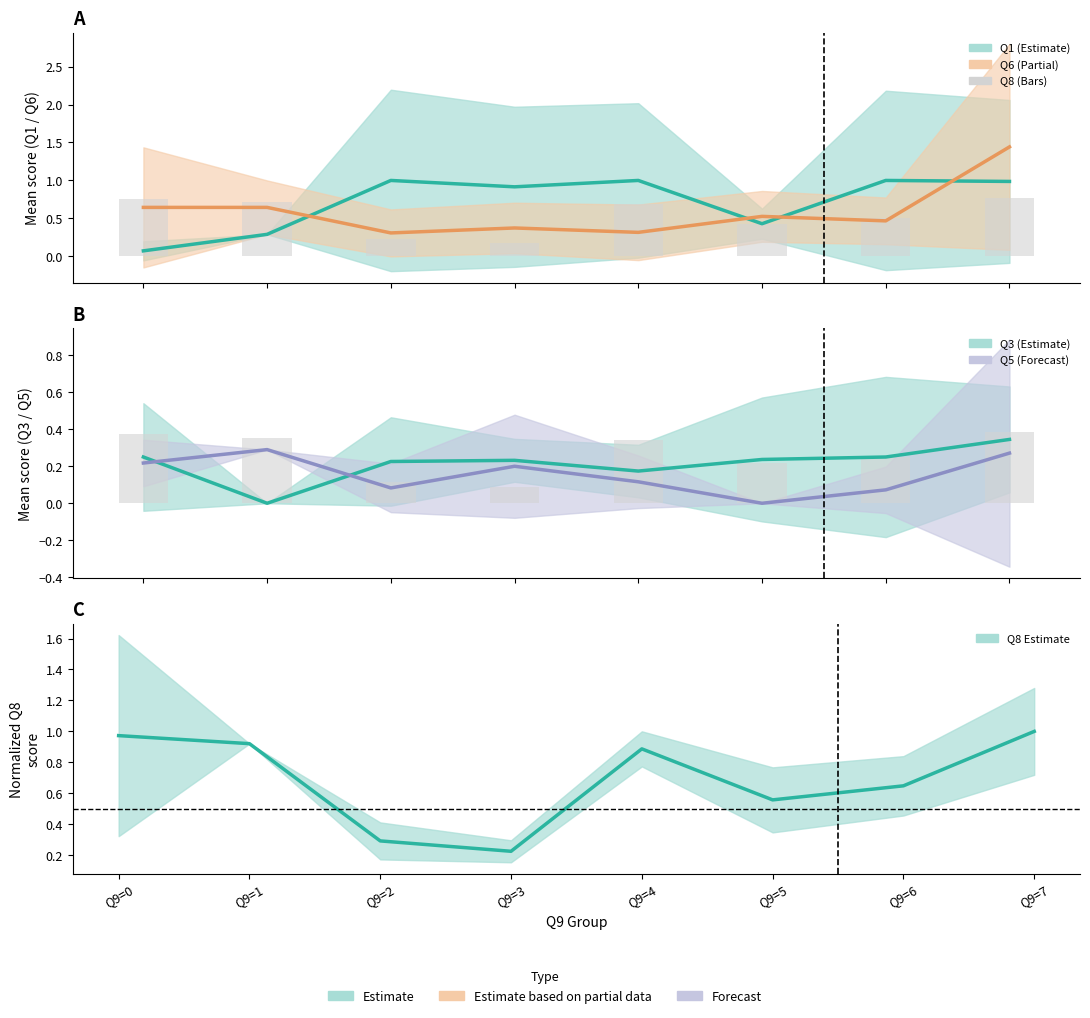

Read the Q3 value at Q9=6.

0.2